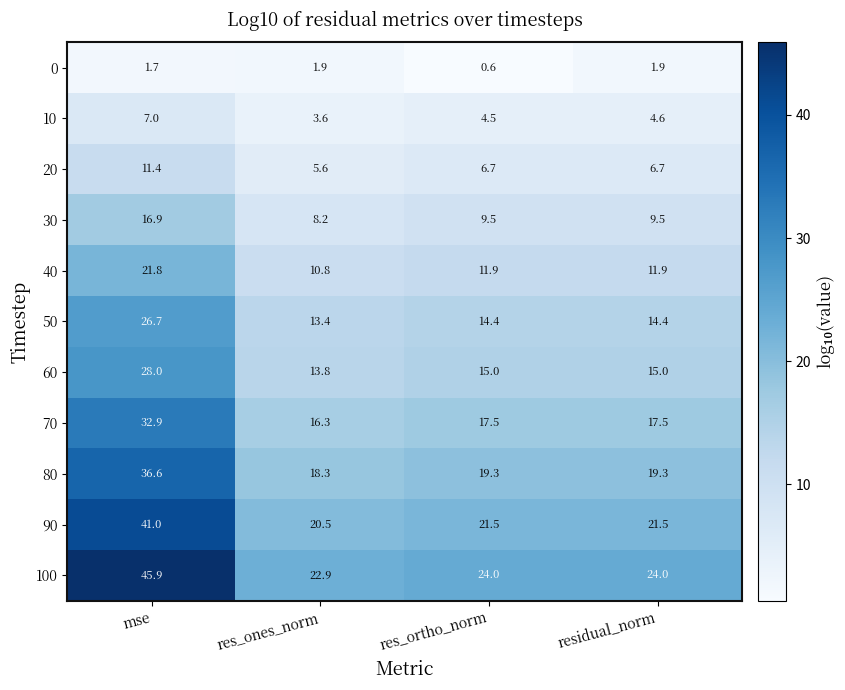

Which series has the widest spread of values?

100